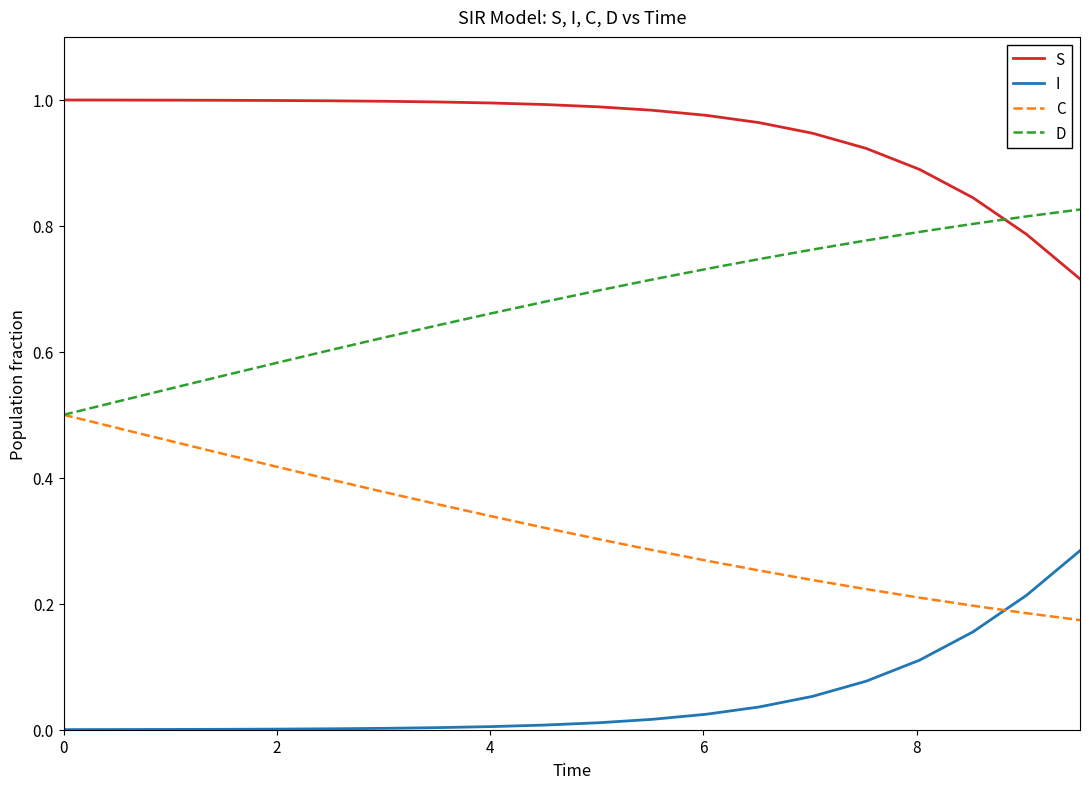

True or false: S and I intersect in this chart.

False